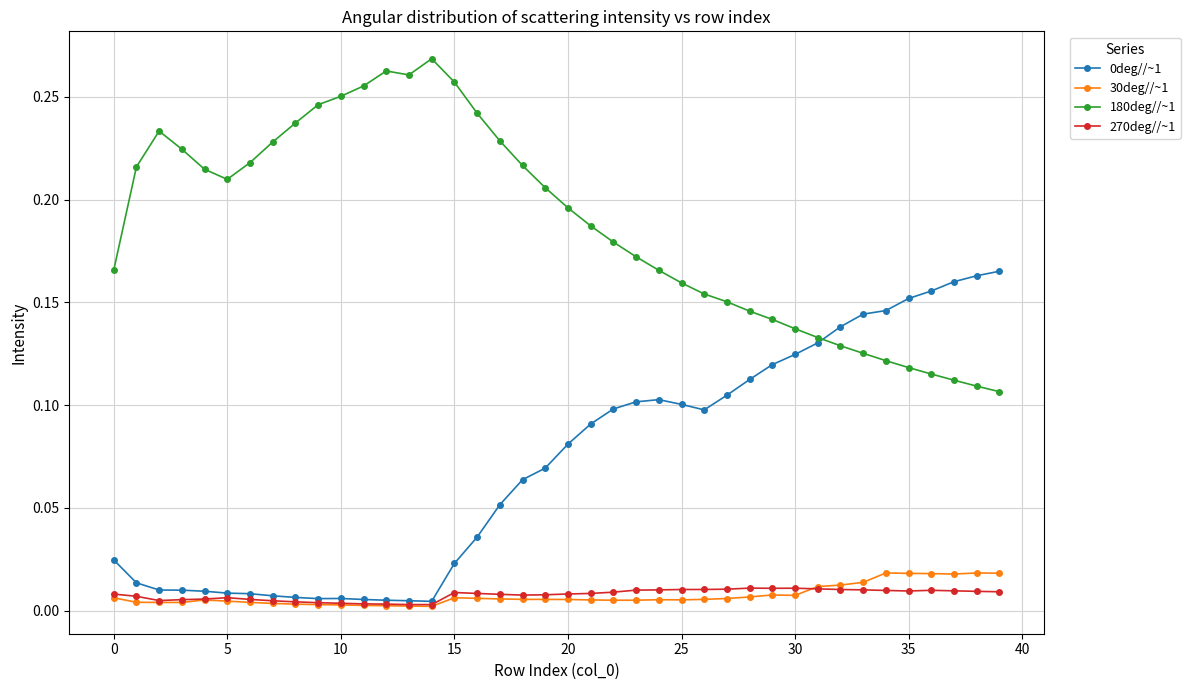

Which series has the largest total across all categories?

180deg//~1